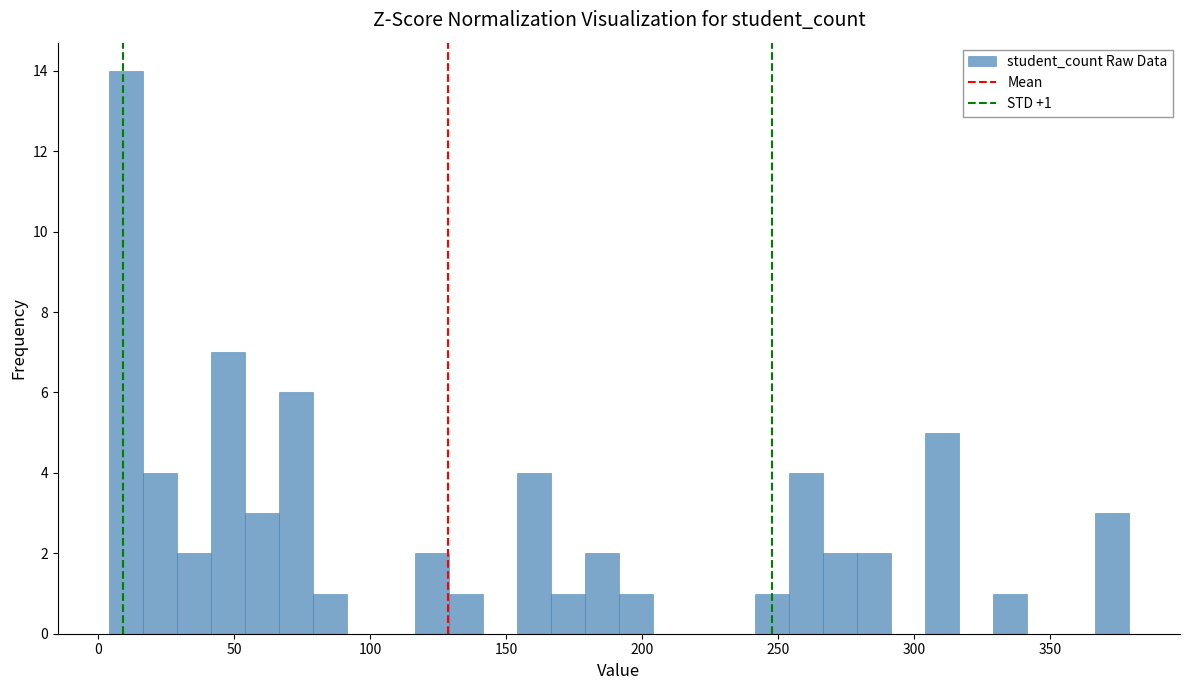

Around what value on the x-axis is the tallest bar? Give the approximate position of its centre, as read against the axis.

10